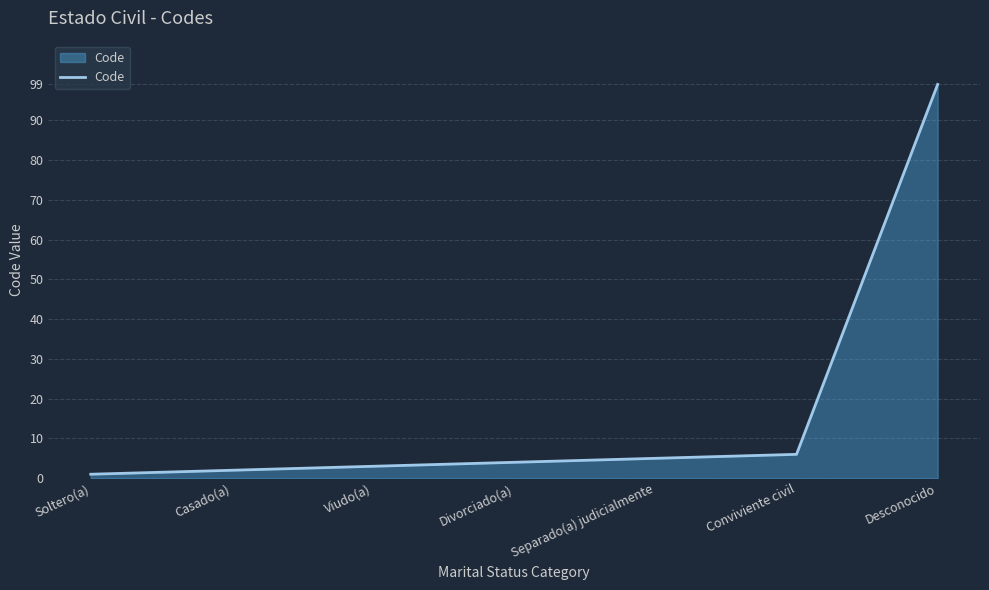

How many distinct data groups are displayed?

1